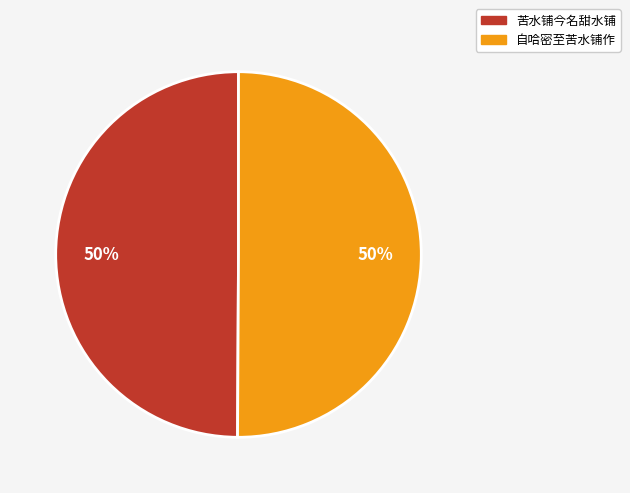

The 自哈密至苦水铺作 slice represents 50% of the pie. True or false?

True